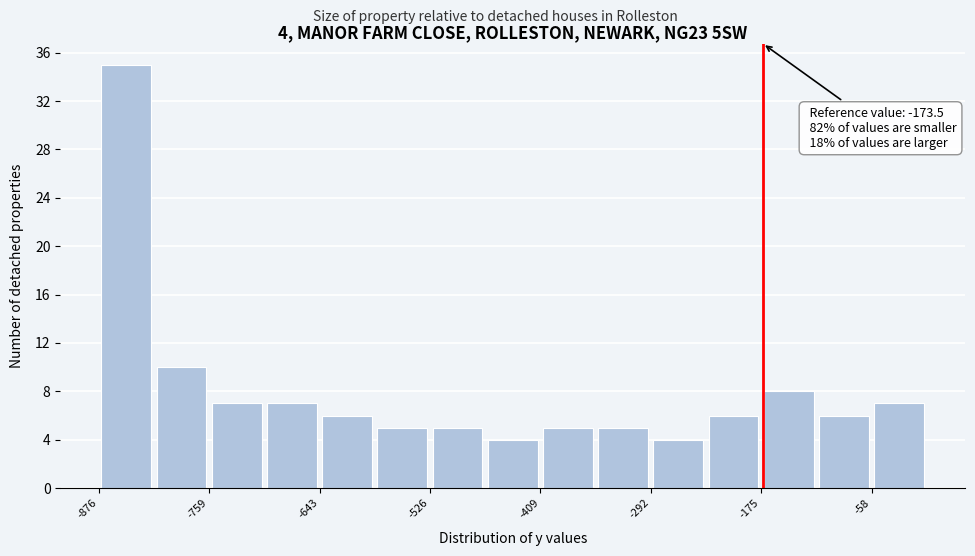

Around what value on the x-axis is the tallest bar? Give the approximate position of its centre, as read against the axis.

-840